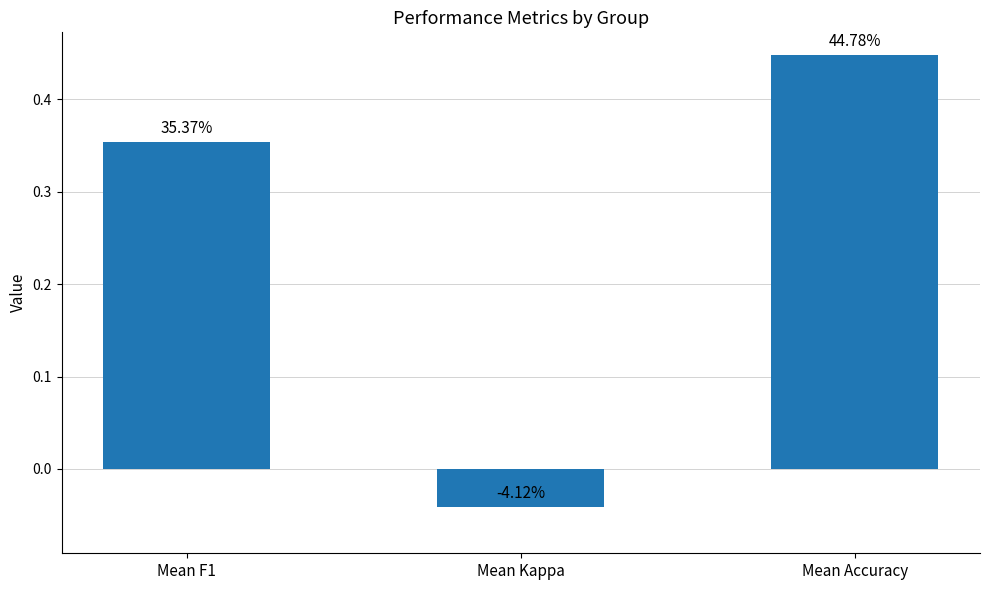

Reading right to left, extract all data points from this chart.

Mean Accuracy=0.4	Mean Kappa=-0.0	Mean F1=0.4